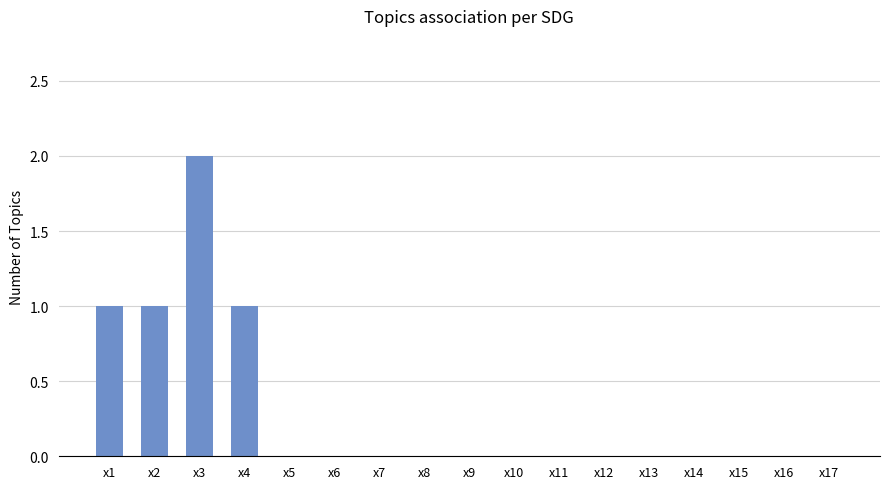

Which label corresponds to the largest value in the chart?

x3